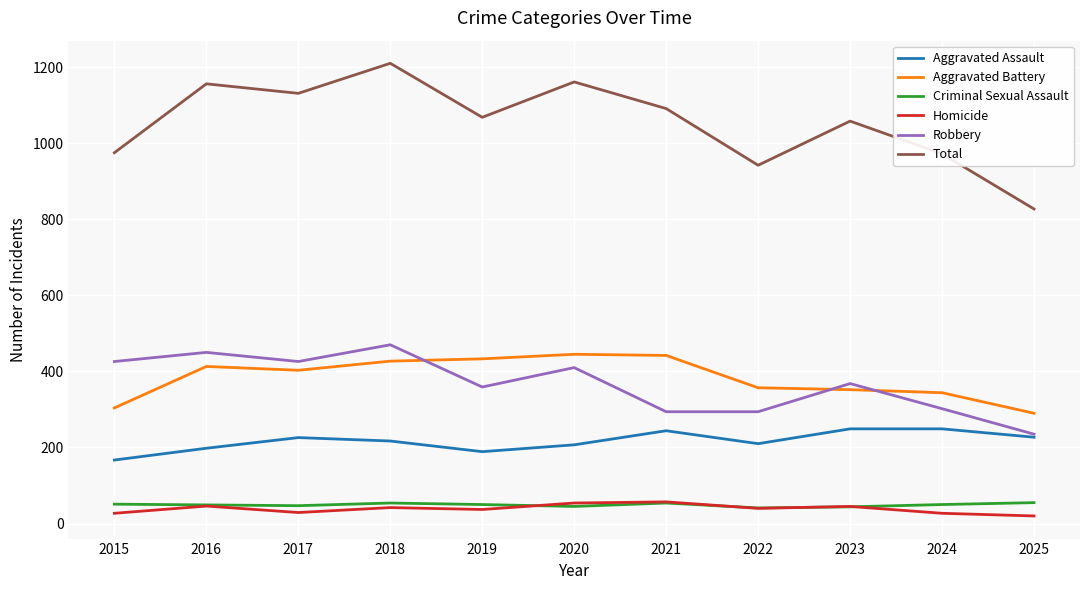

What is the maximum value for Homicide?

57